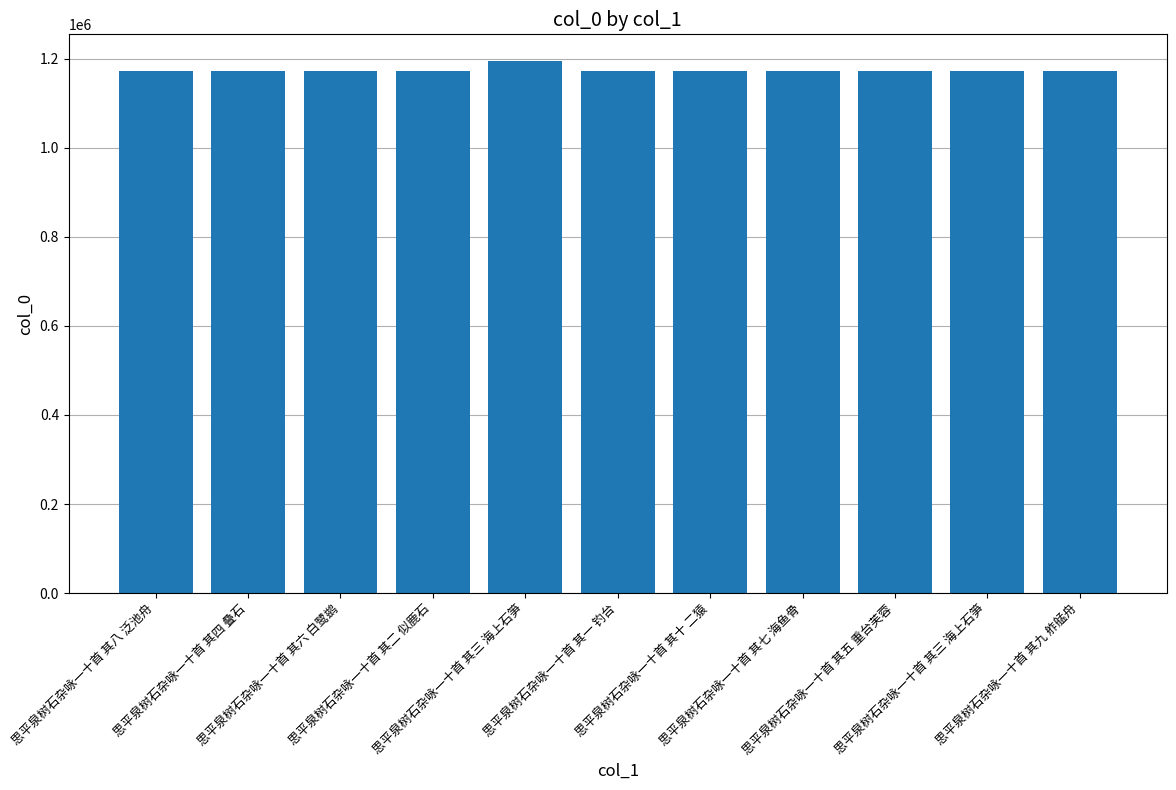

The value at 思平泉树石杂咏一十首 其五 重台芙蓉 is 1952728. True or false?

False